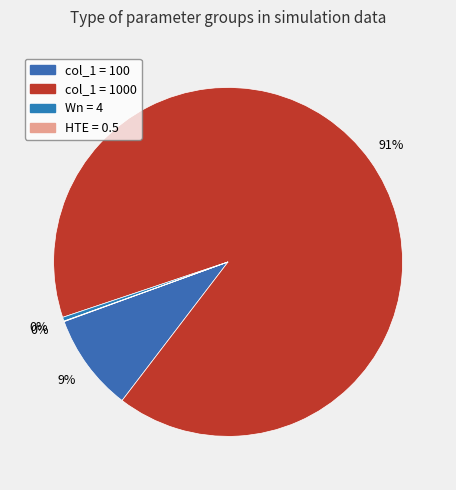

To the nearest percent, what is the average slice percentage?

25%